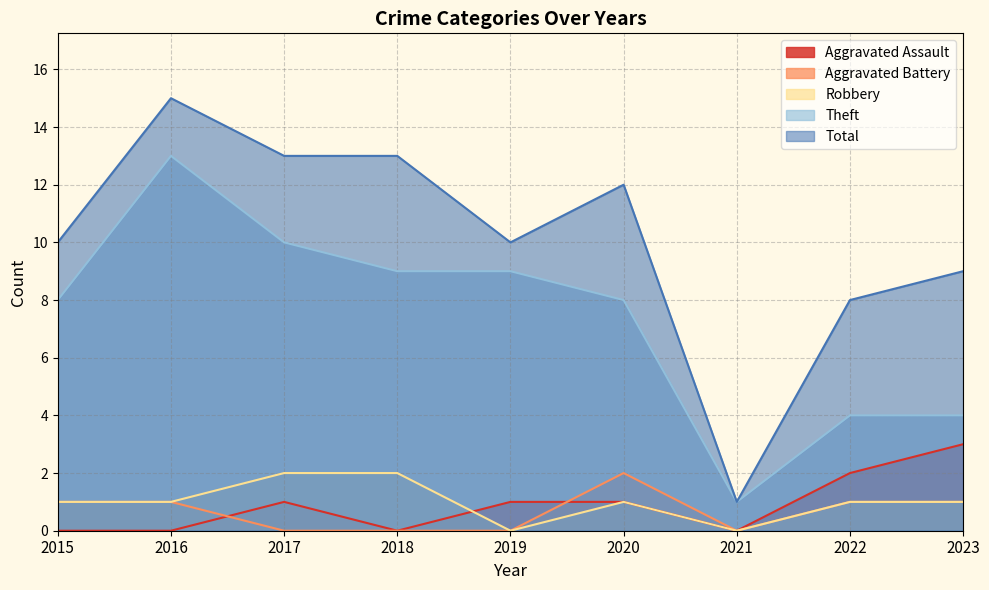

True or false: Theft and Aggravated Battery cross at least once.

False